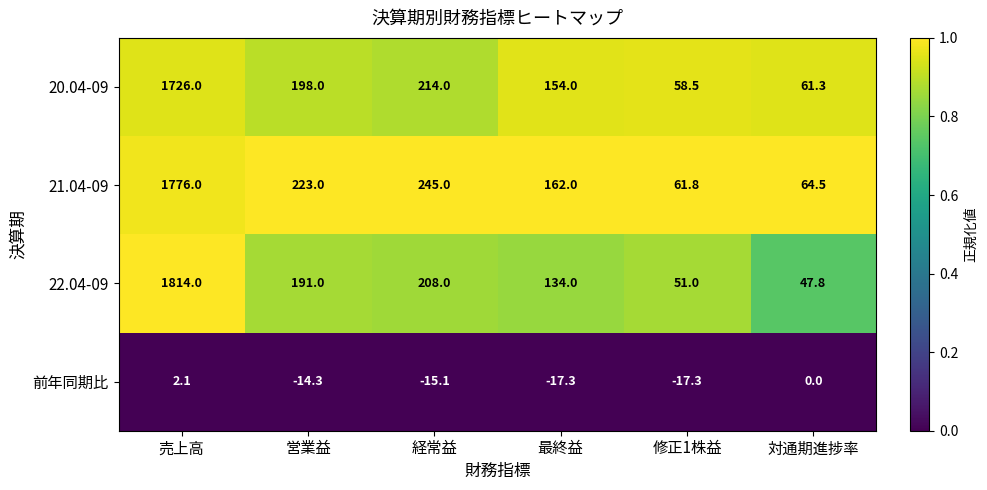

What is the average value of the 22.04-09 series?

407.6